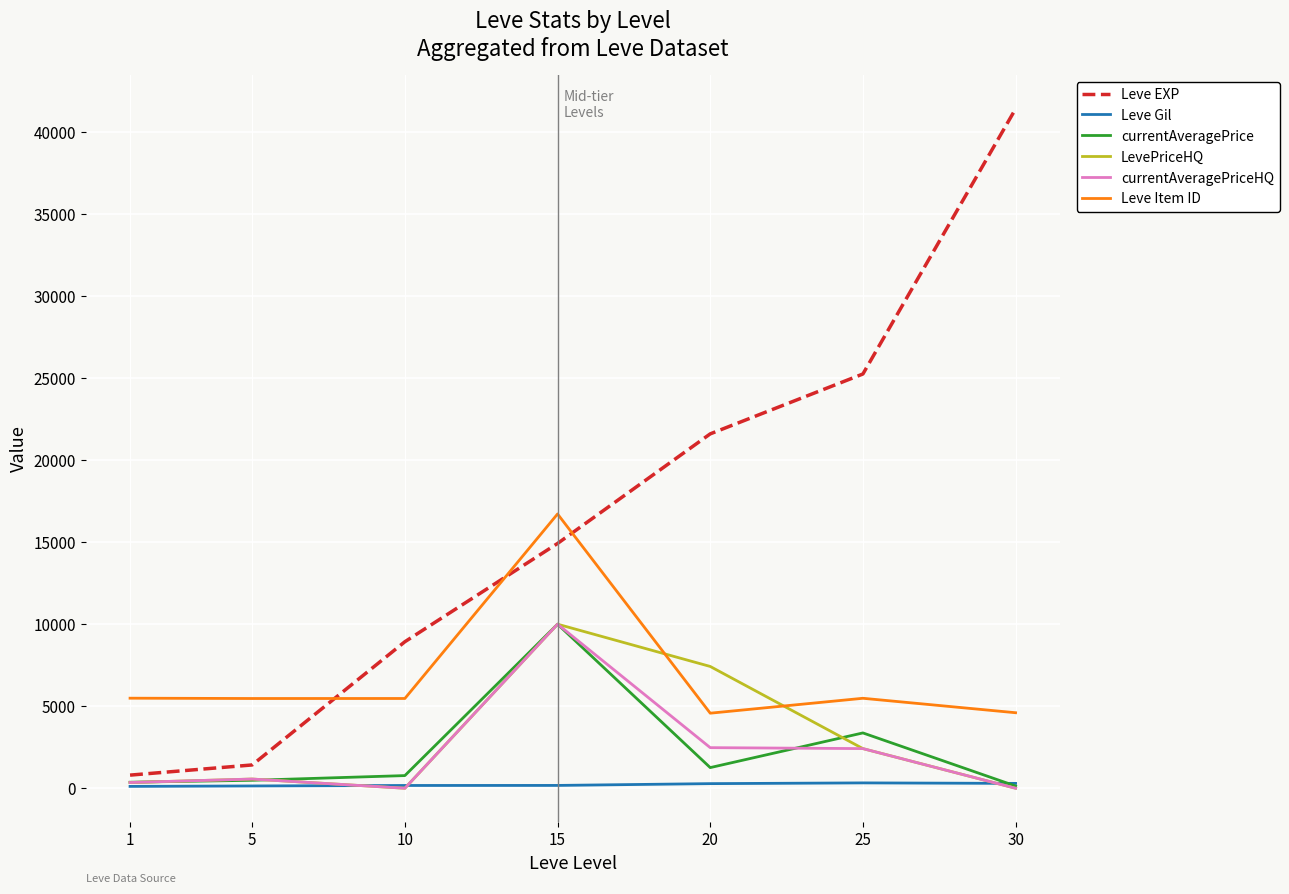

At which category is the sum across all series the highest?

15